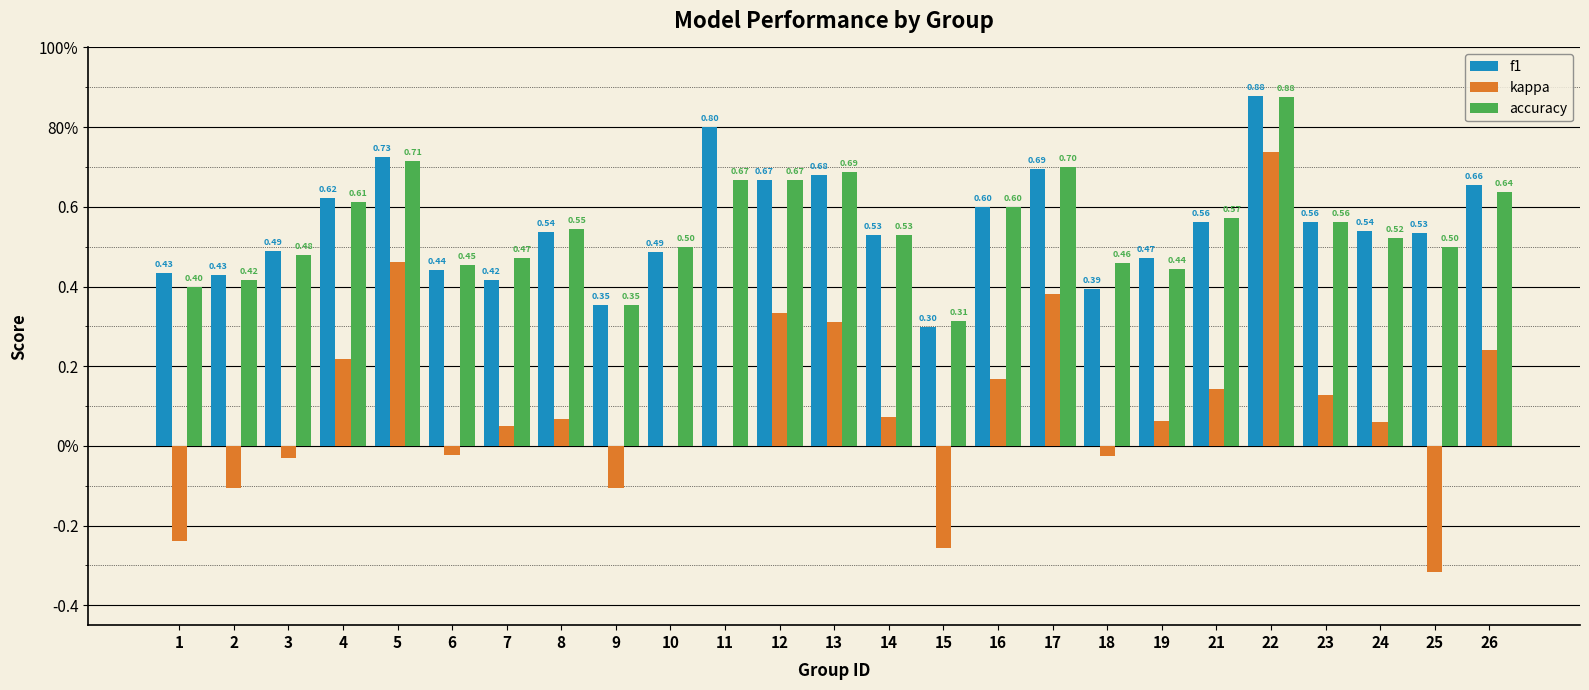

What is the lowest value of the f1 series?

0.3